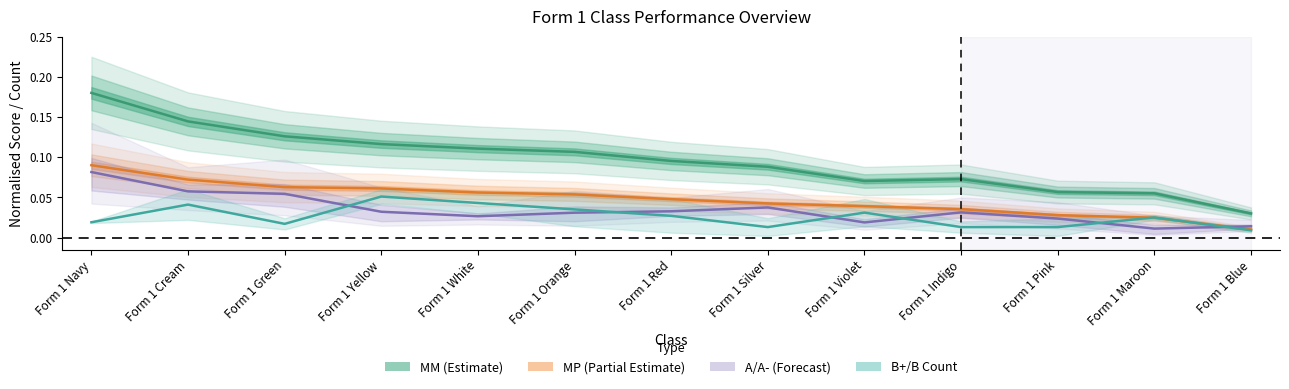

Which series has the widest spread of values?

MM (Mean Score)